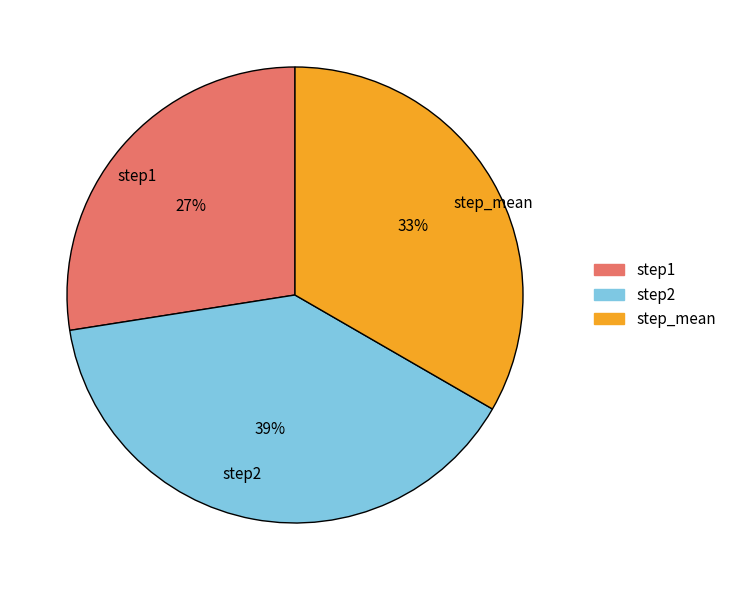

Is the sum of step1 and step_mean greater than half?

Yes